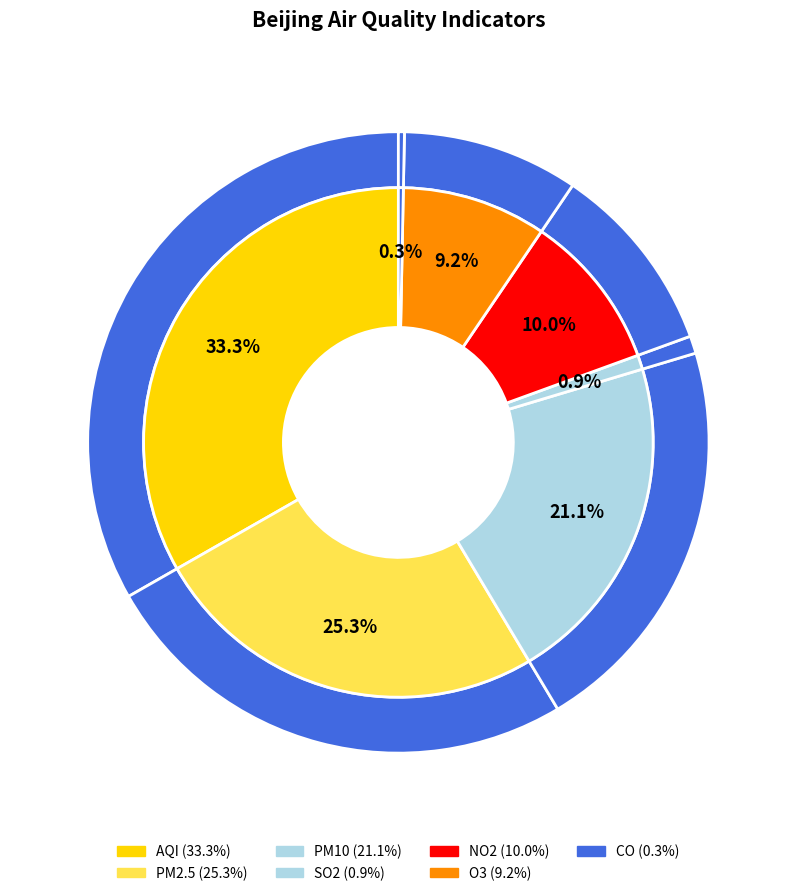

What percentage is NOT represented by O3?

90.8%